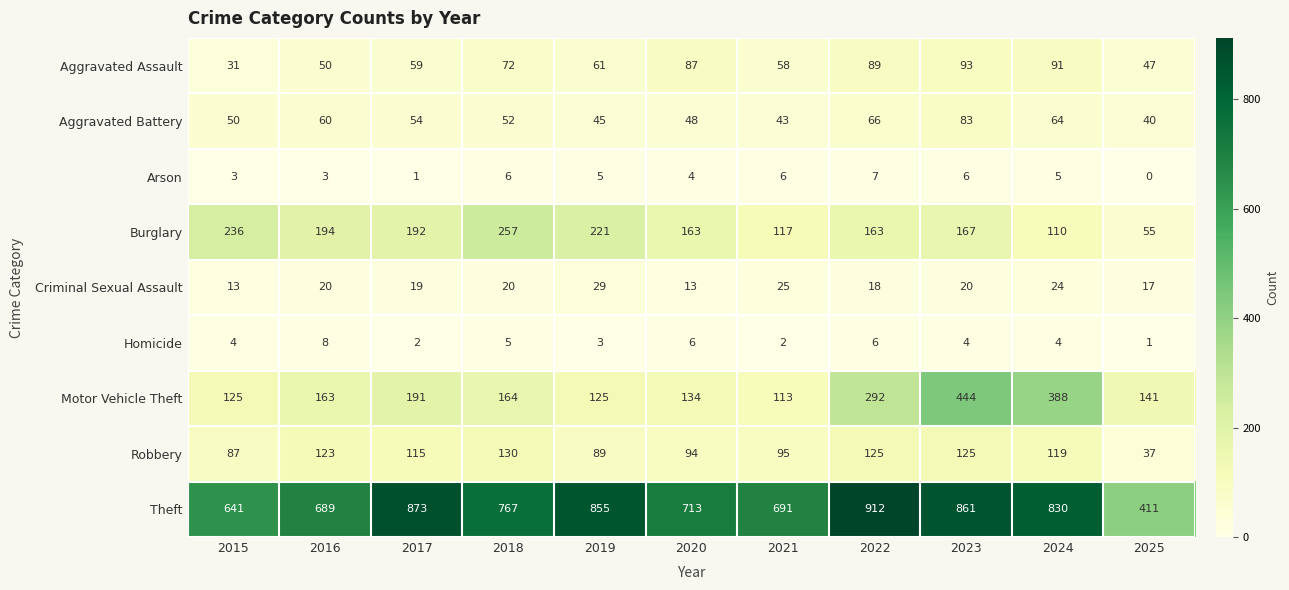

The Motor Vehicle Theft series shows 134 at 2020. True or false?

True